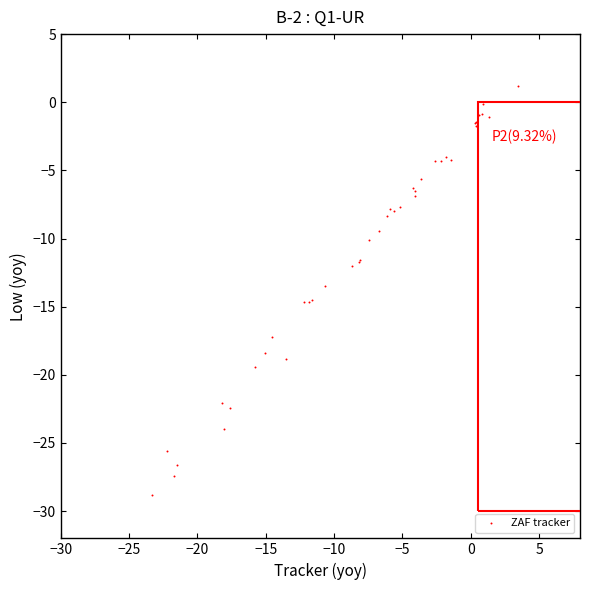

What Y value in the scatter plot is closest to -13?

-13.5